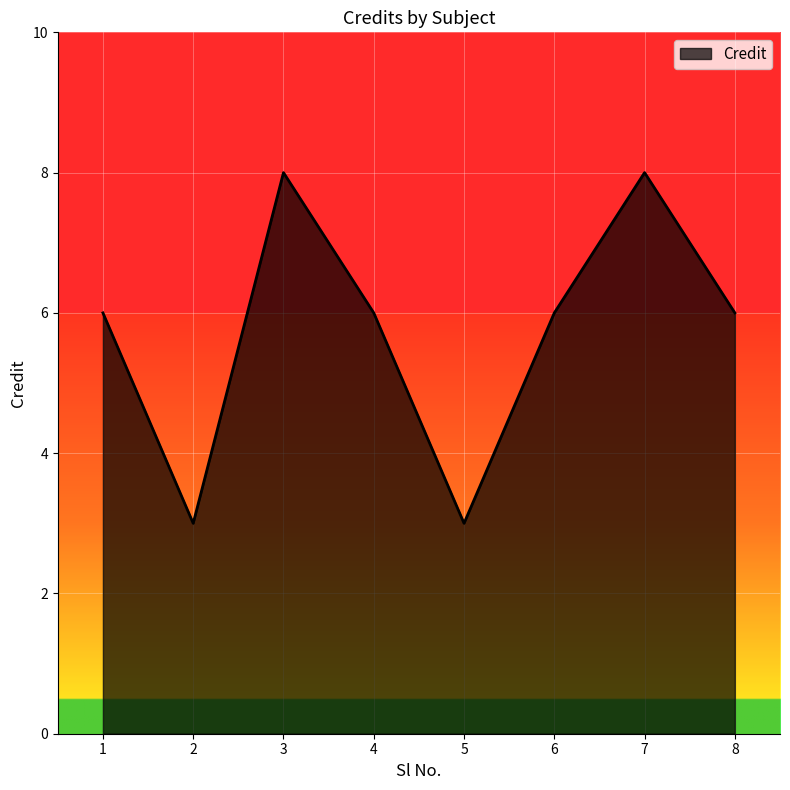

Between 7 and 6, which is larger?

7